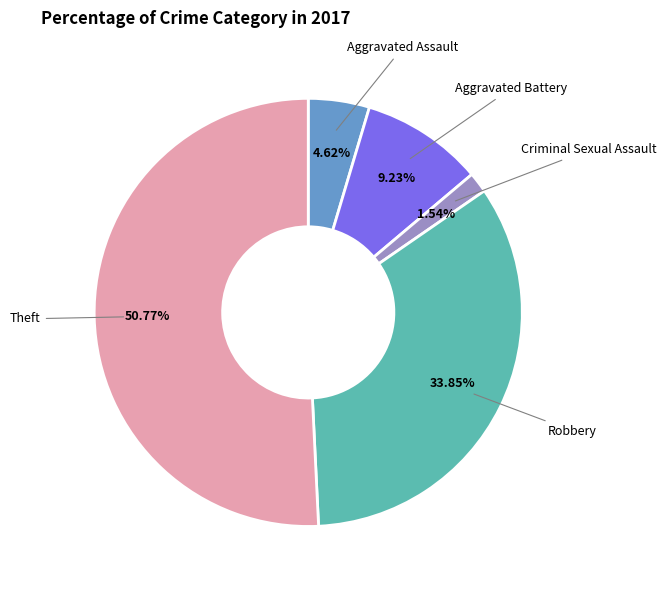

How many segments does this pie chart have?

5